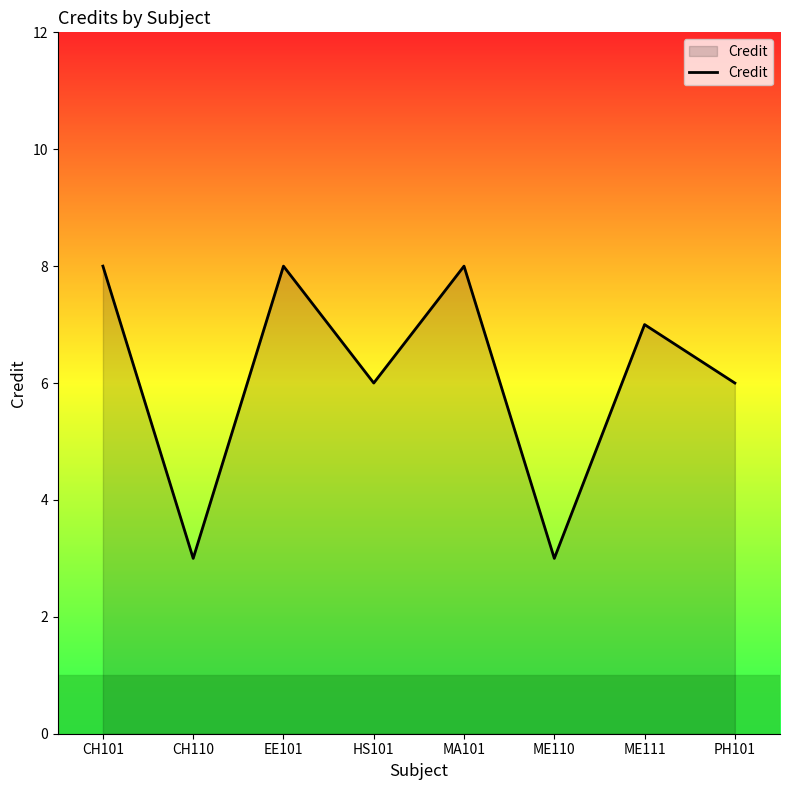

What is the sum of the values at ME111 and ME110?

10